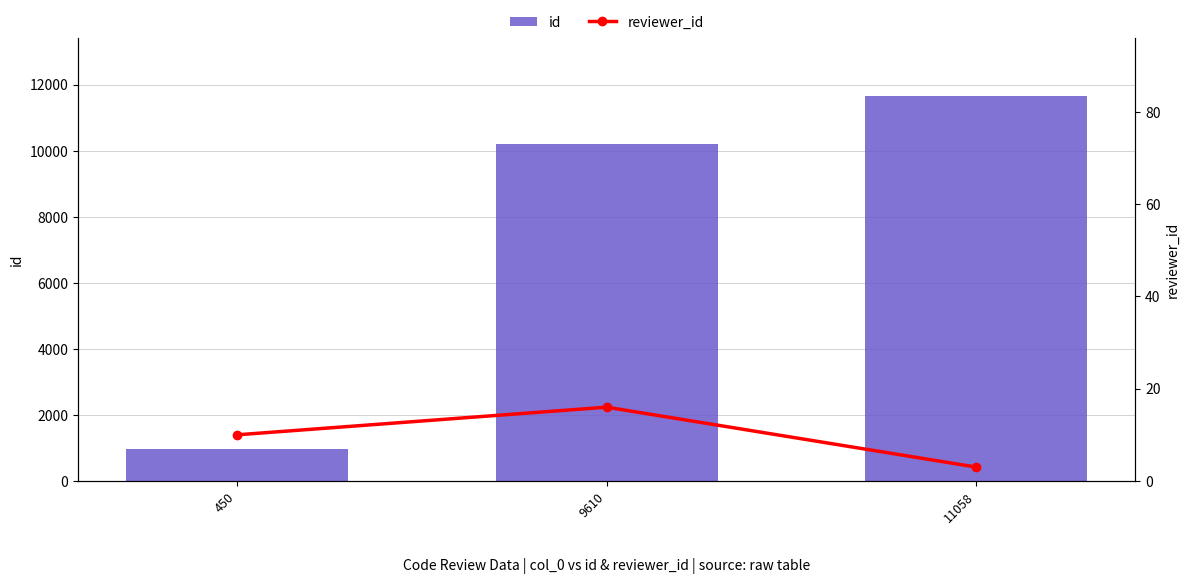

Which category has the highest value in the id series?

11058